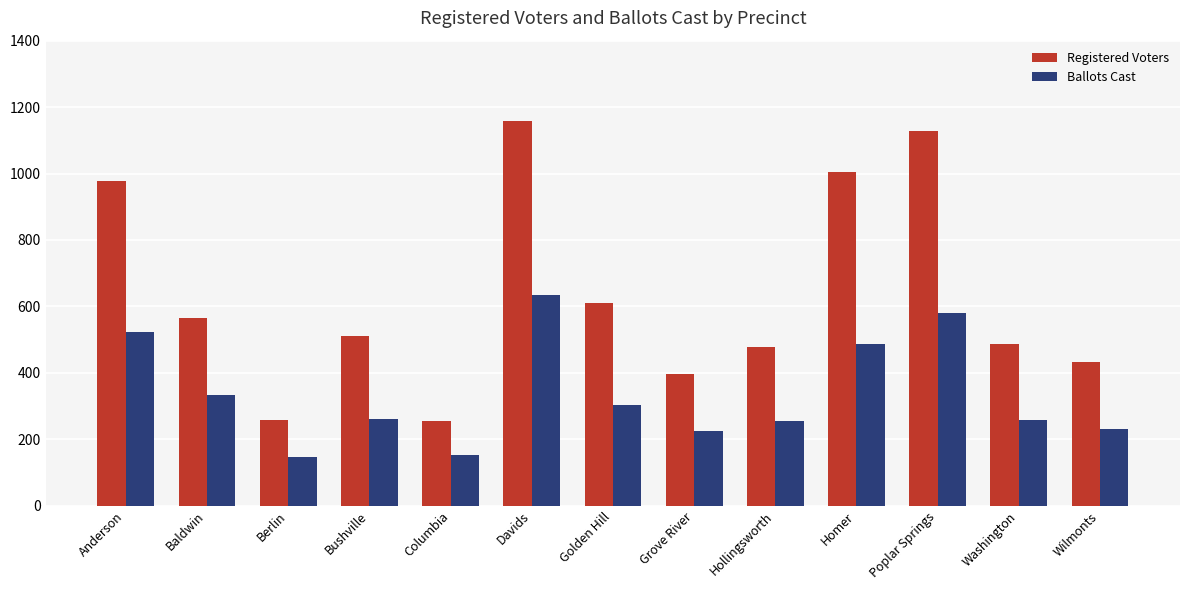

What is the difference between the maximum and minimum values in the Ballots Cast series?

486